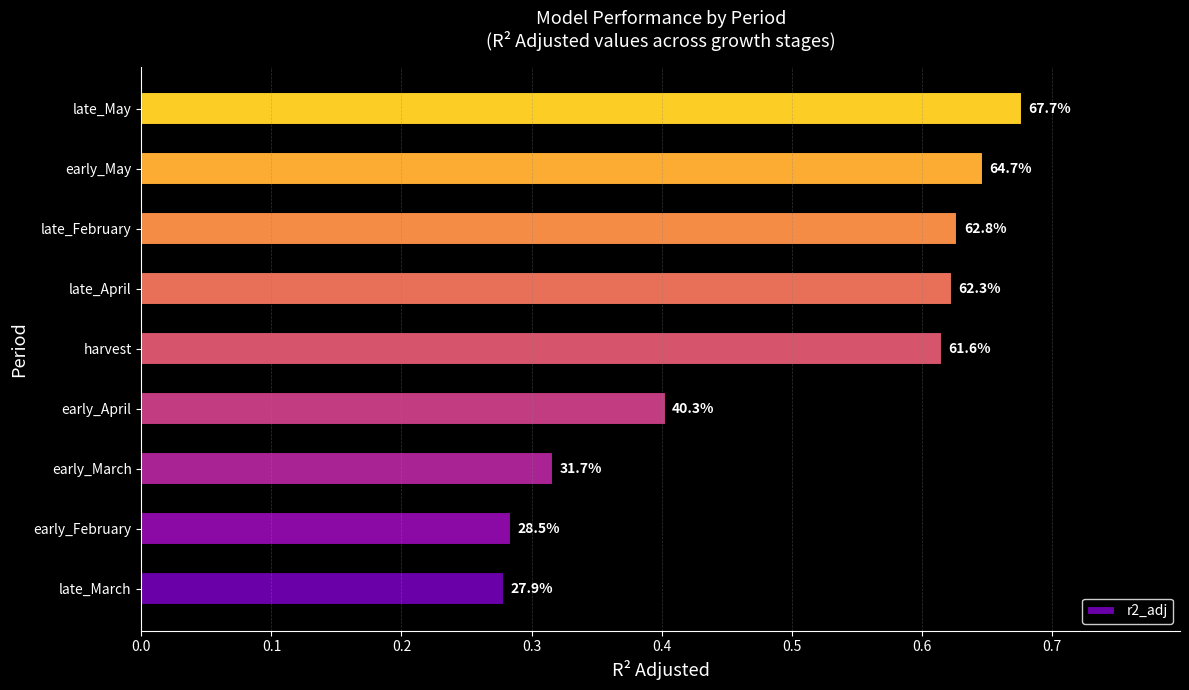

Are the bars horizontal?

Yes